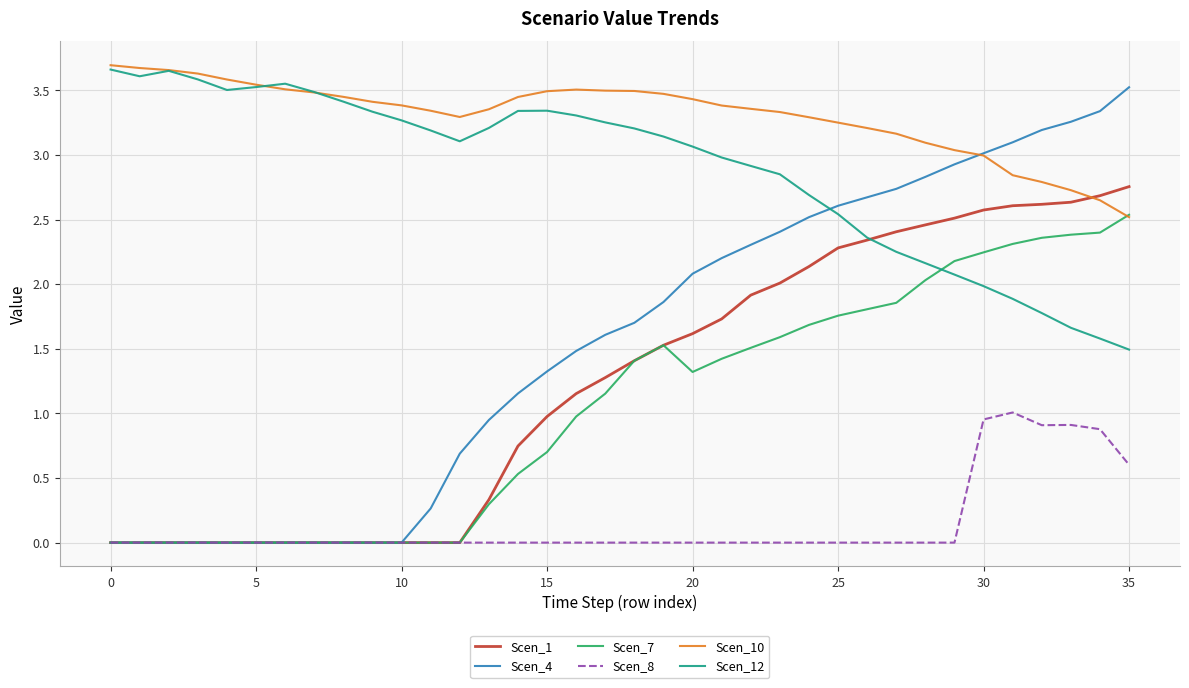

True or false: Scen_8 has more than 1 points higher than both neighbors.

True